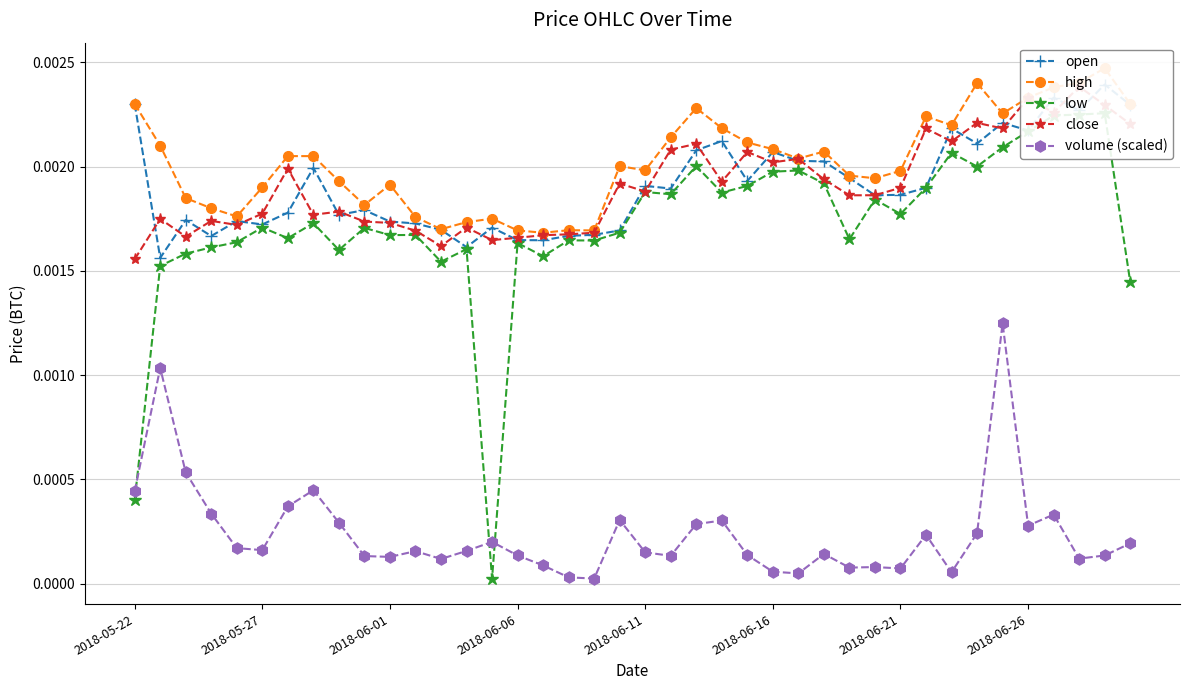

True or false: volume (scaled) has more than 2 points higher than both neighbors.

True